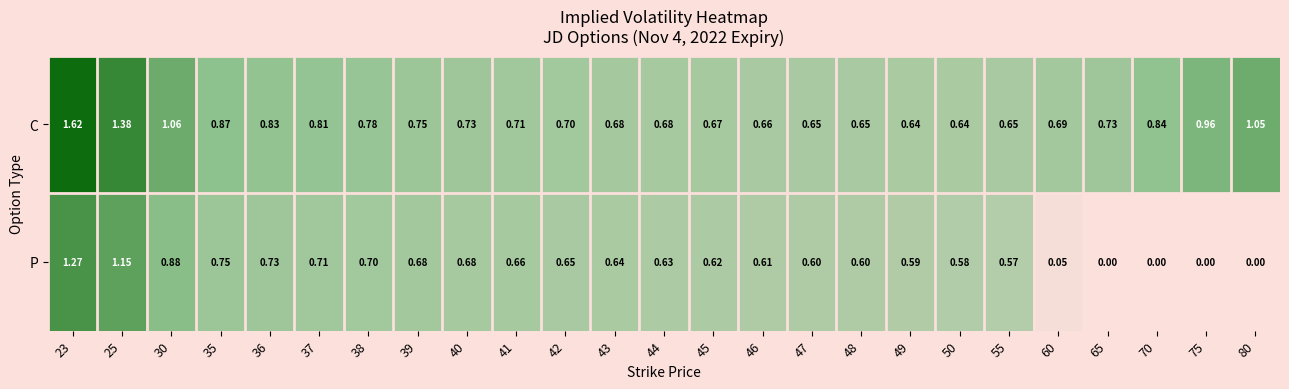

Is the value of C at 43 greater than the value of P at 36?

No